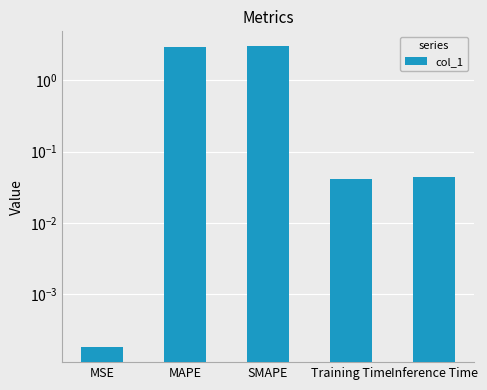

The chart shows a value of 0.0 at Training Time. True or false?

True